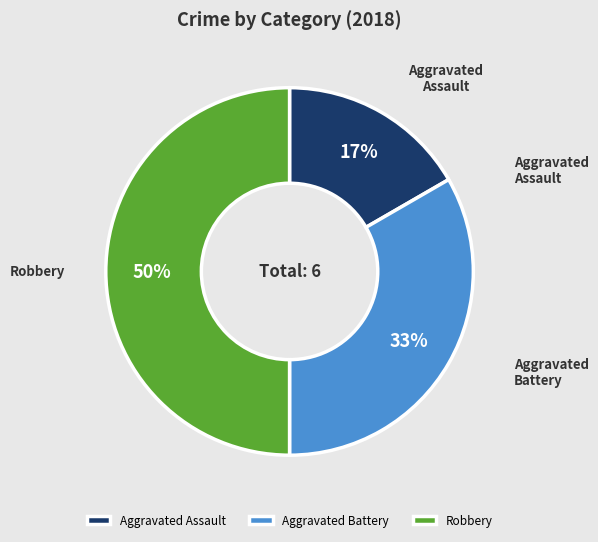

Rank the categories by value from lowest to highest.

Aggravated Assault, Aggravated Battery, Robbery